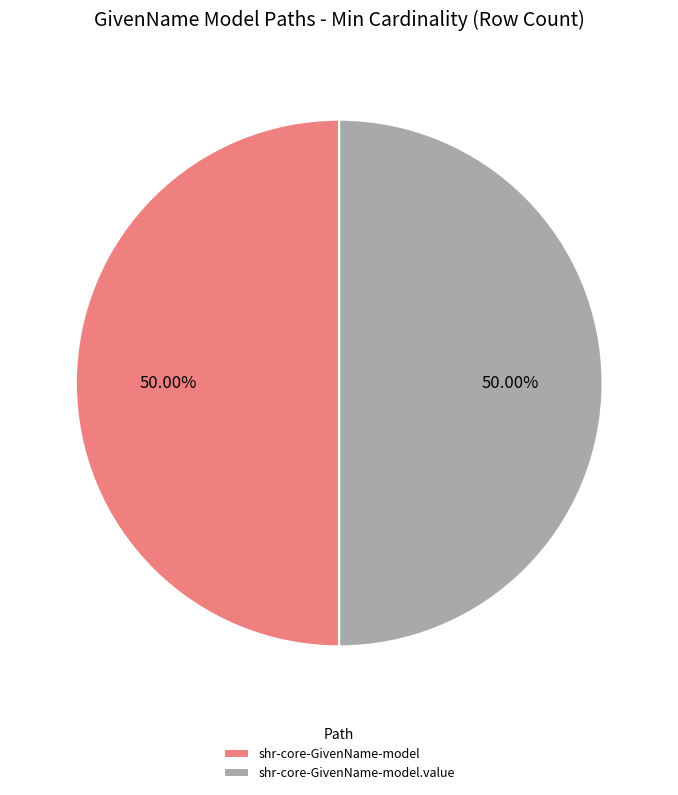

Is the sum of shr-core-GivenName-model.value and shr-core-GivenName-model greater than half?

Yes